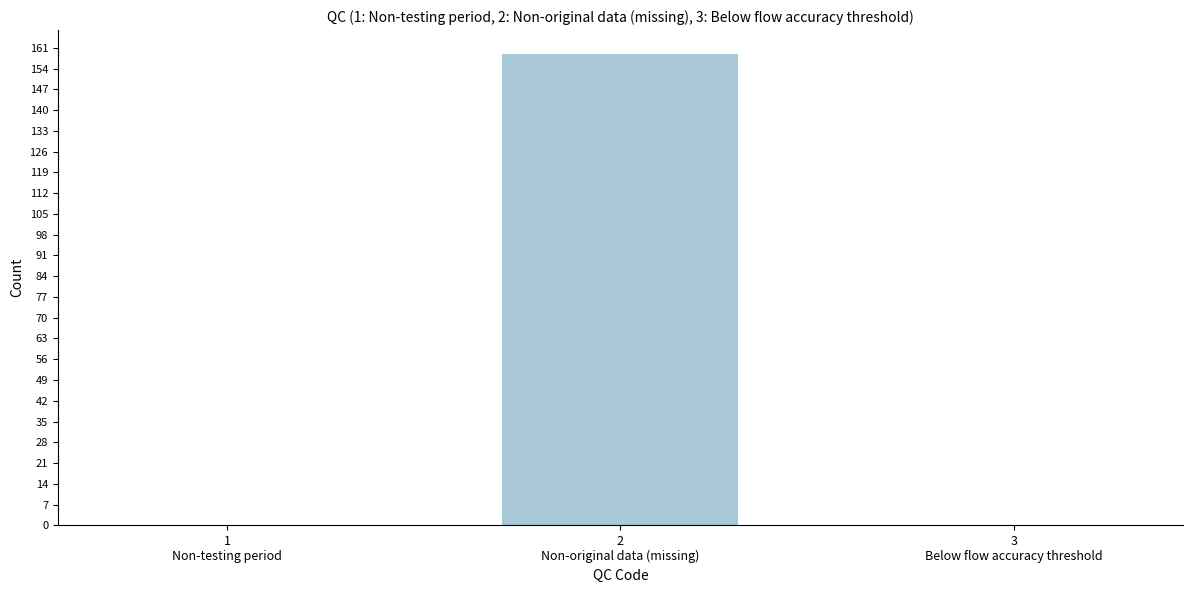

What is the greatest value displayed?

159